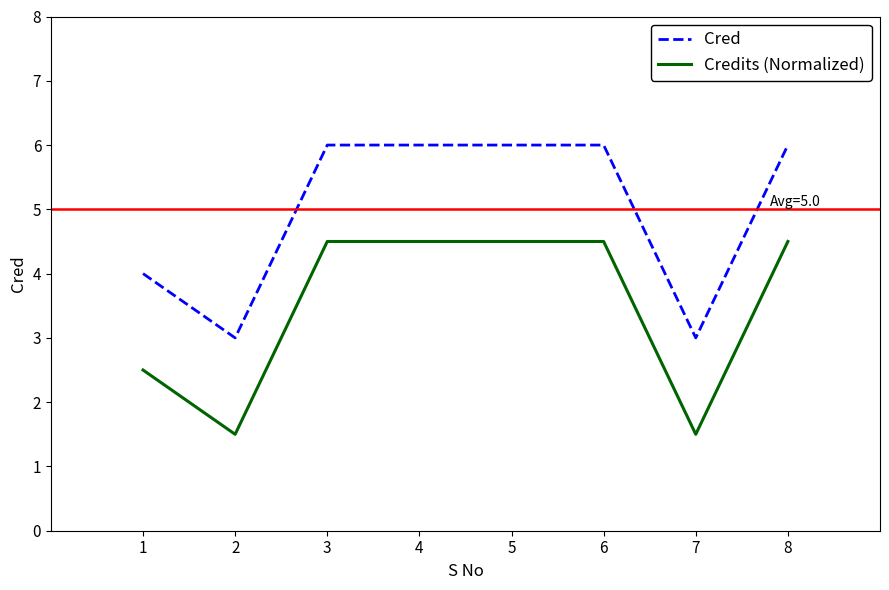

List the series in order of their overall mean, highest first.

Cred, Credits (Normalized)